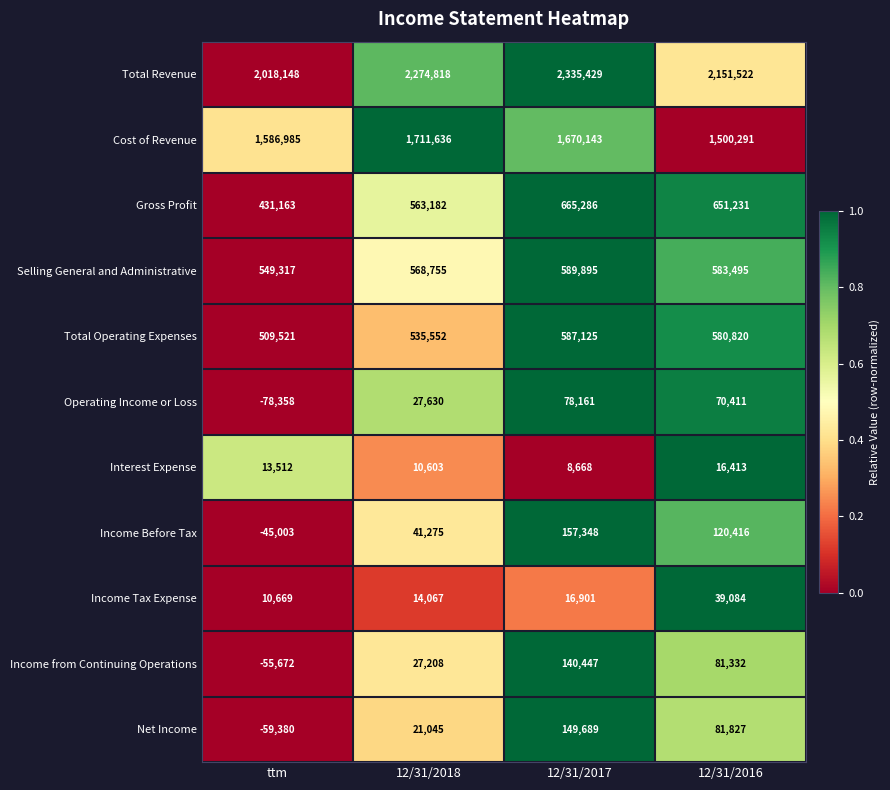

Which series has the largest range (max minus min)?

Total Revenue